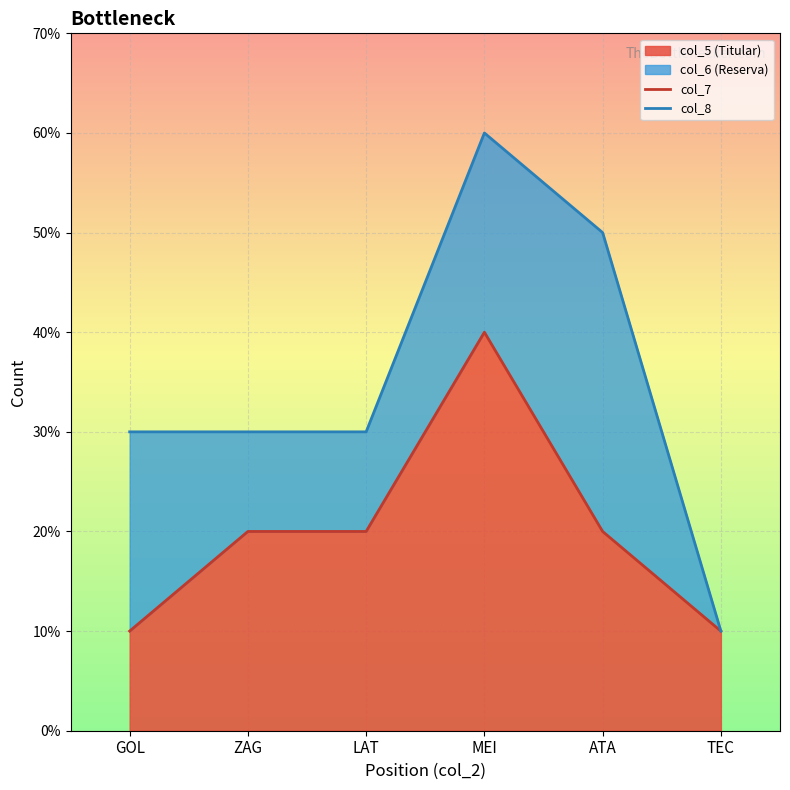

What is the value of the col_7 point at the 4th from the left?

4